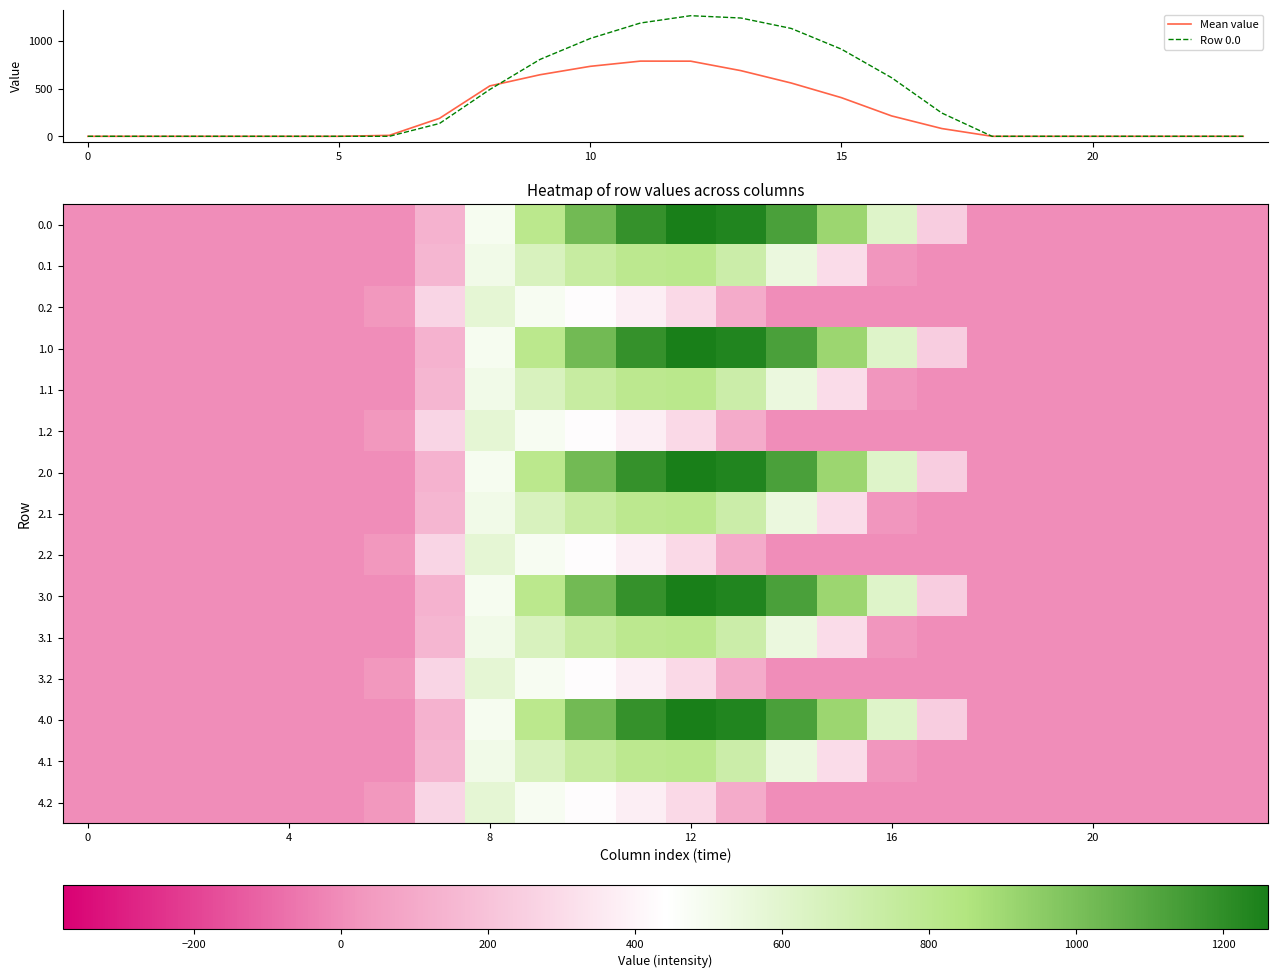

What is the highest value of the Row 0.0 series?

1261.6